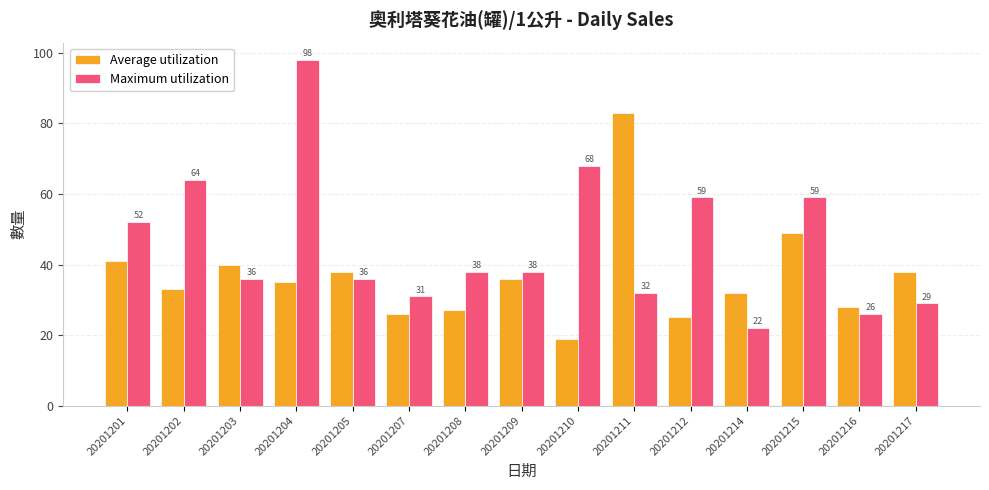

At which category is the sum across all series the highest?

20201204